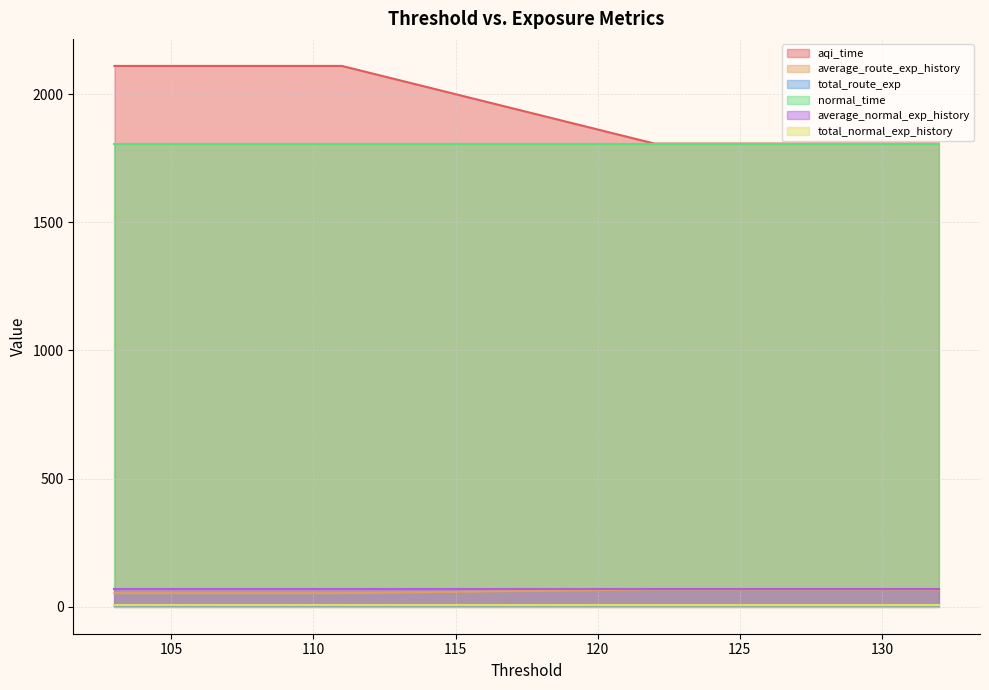

True or false: average_route_exp_history and aqi_time intersect in this chart.

False